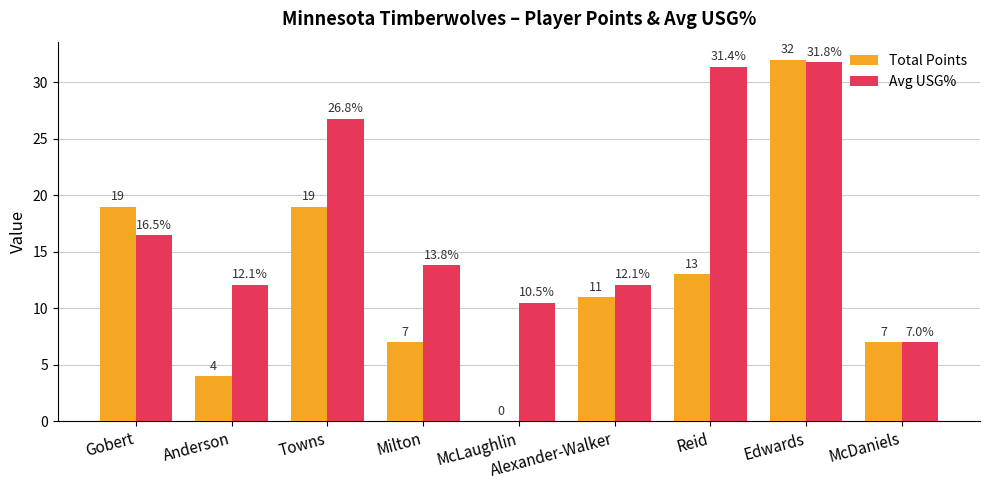

Which series has the largest total across all categories?

Avg USG%